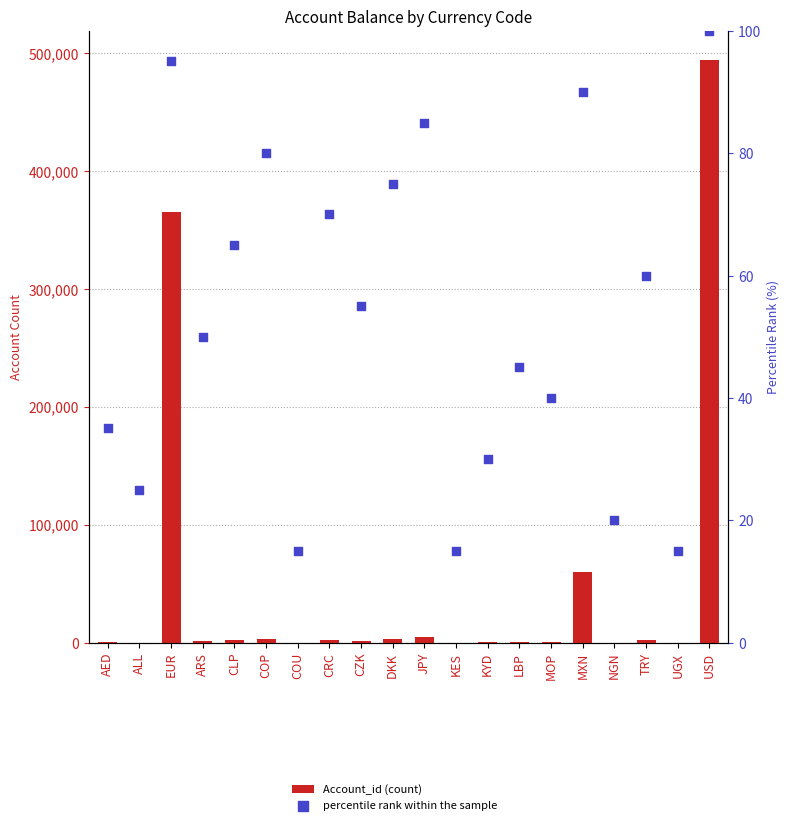

Which series reaches the minimum Y coordinate?

Account_id (count)